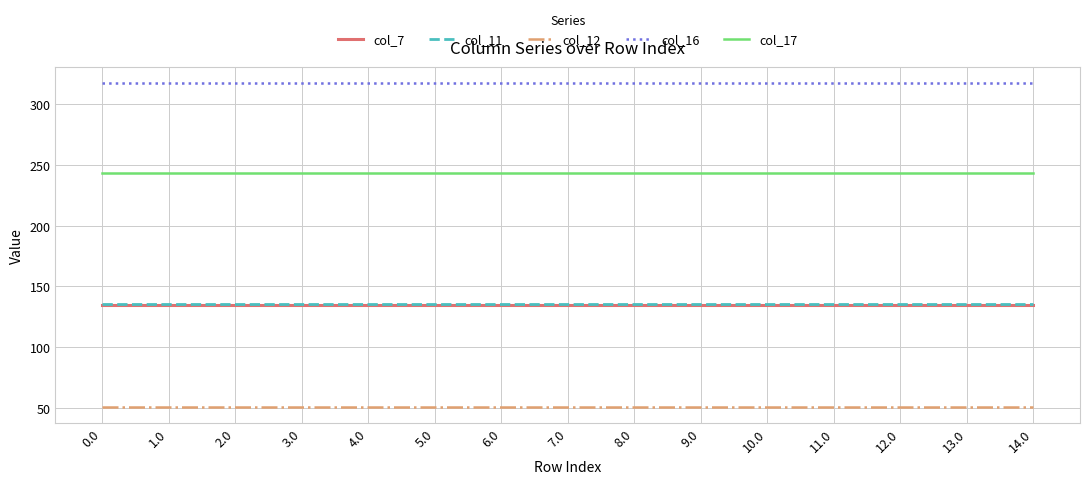

Does the chart display data point markers on the line(s)?

No